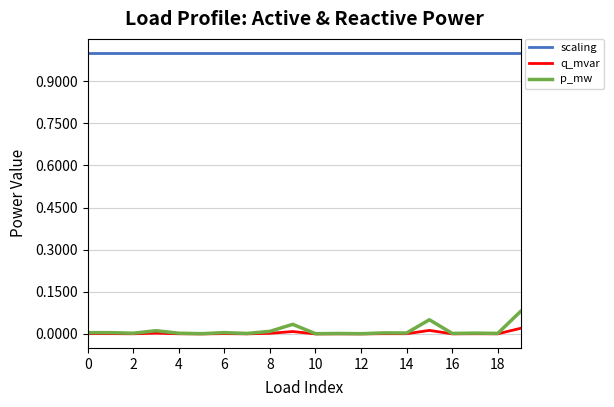

True or false: scaling and p_mw intersect in this chart.

False